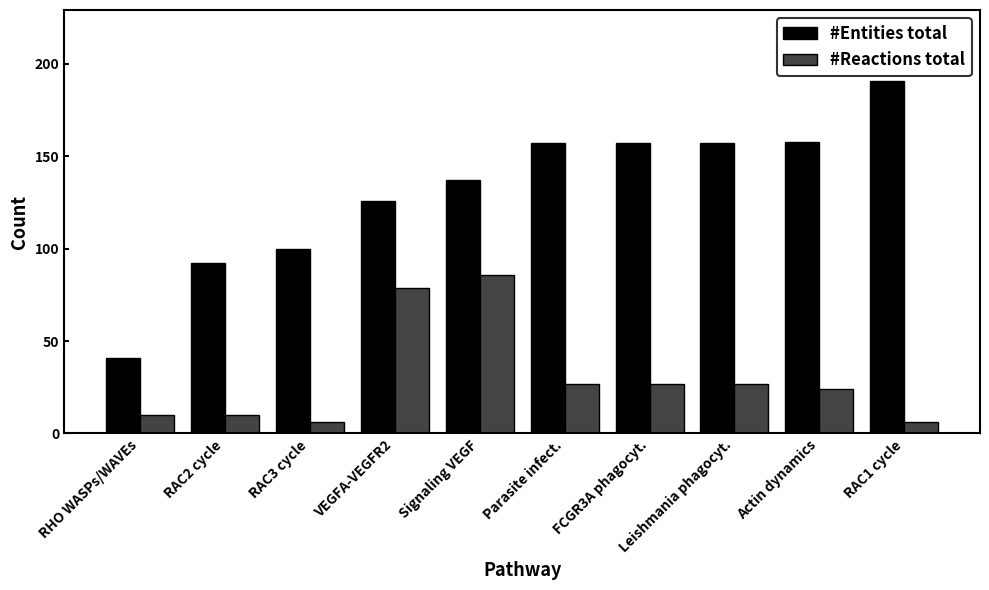

Is it true that #Entities total equals 244 at Leishmania phagocyt.?

False